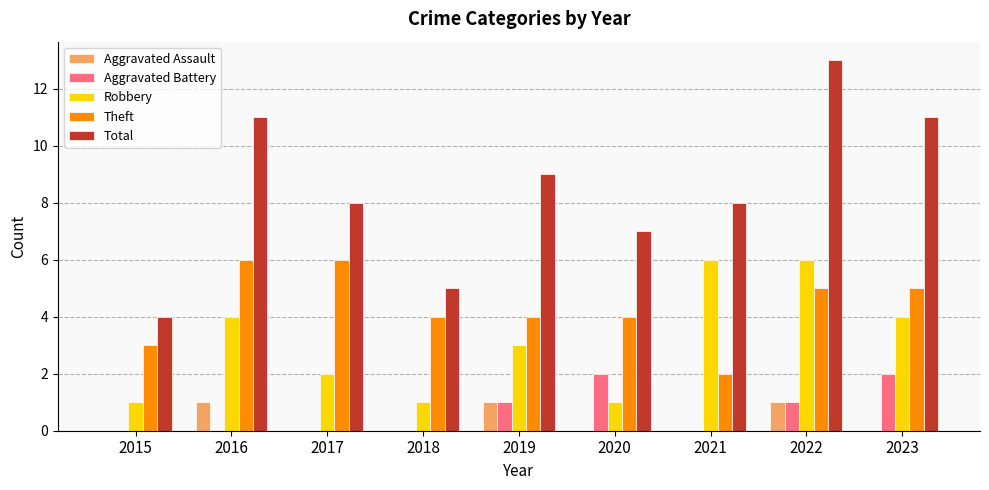

Count the number of categories in the chart.

9